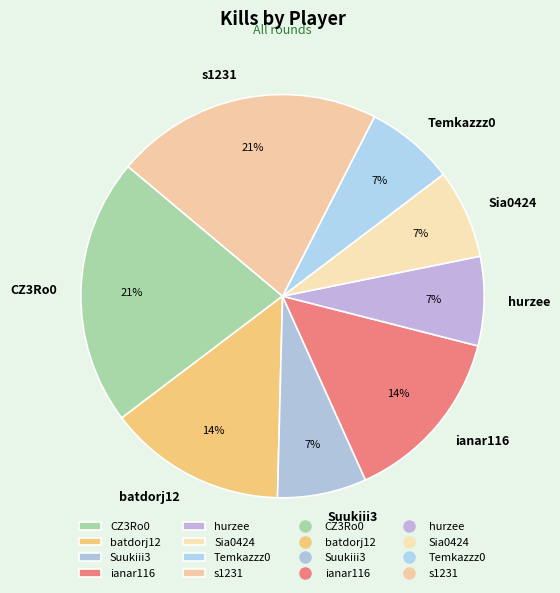

Is the sum of CZ3Ro0 and hurzee greater than half?

No